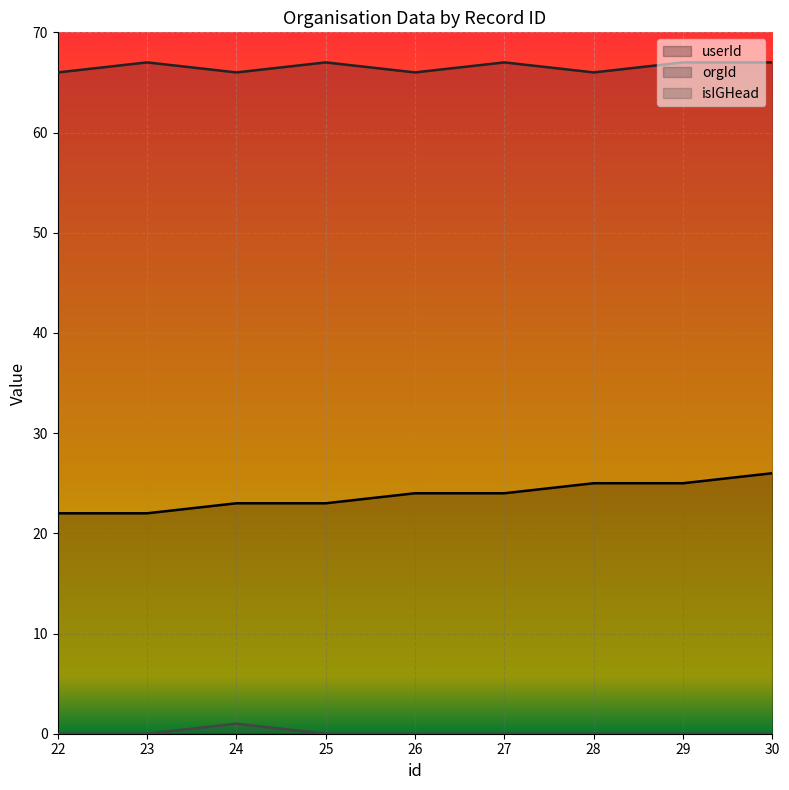

Rank the categories by isIGHead value from highest to lowest.

24, 22, 23, 25, 26, 27, 28, 29, 30